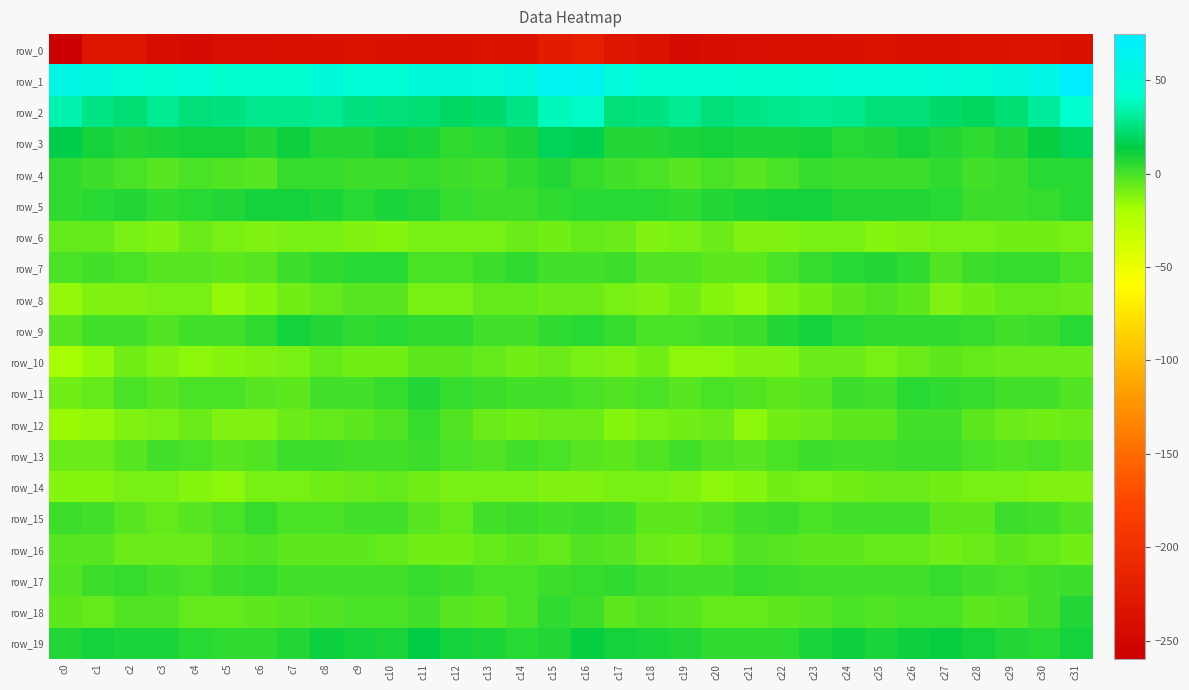

What is the difference between the maximum and second lowest values in the row_4 series?

9.9